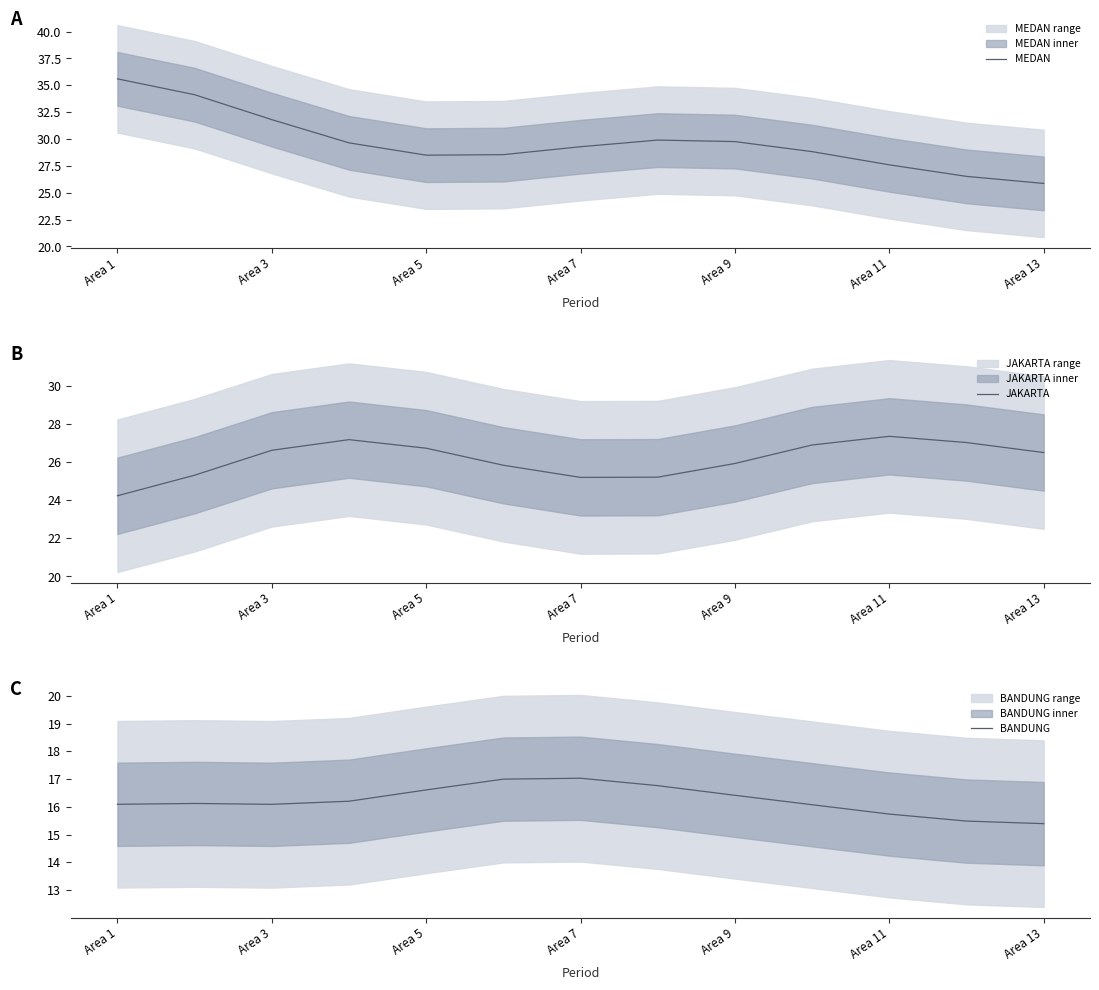

How many lines are shown in the chart?

3